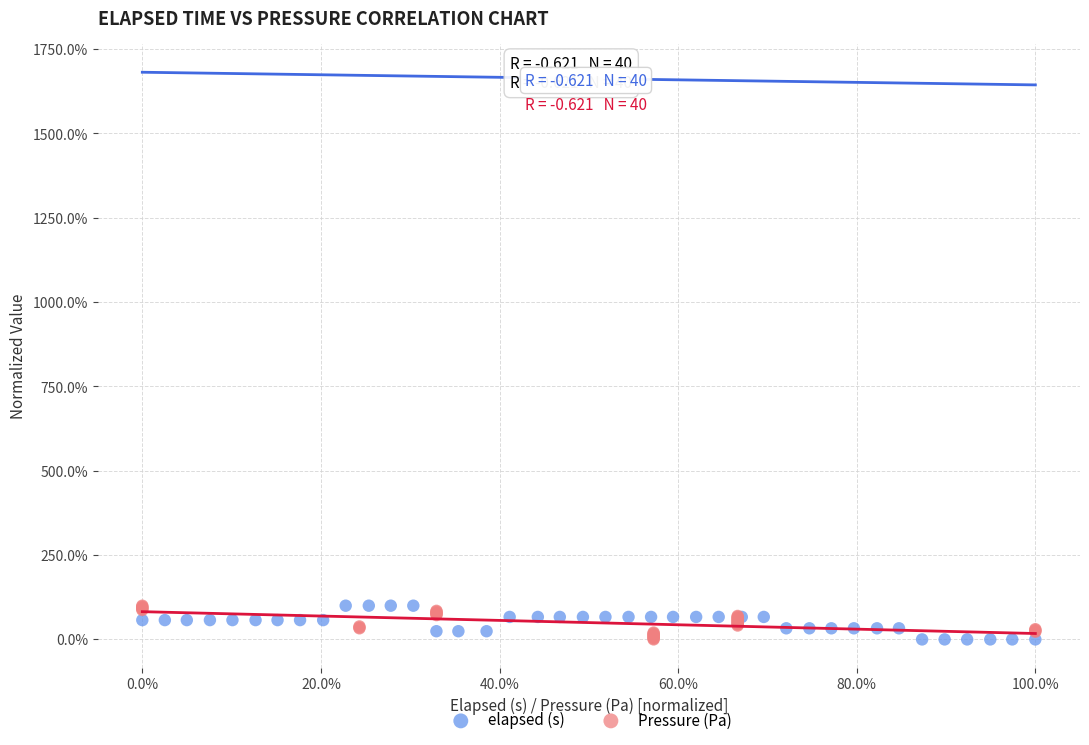

What are all the series names shown in the legend?

elapsed (s), Pressure (Pa)